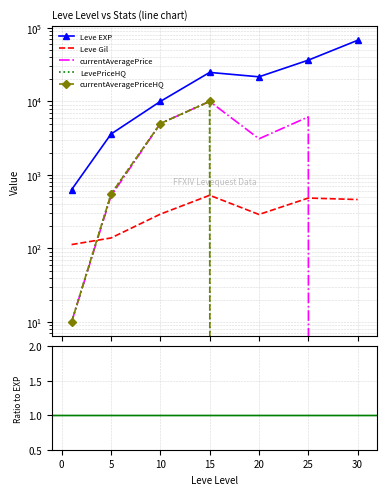

Is this an area chart (filled region under the line)?

No